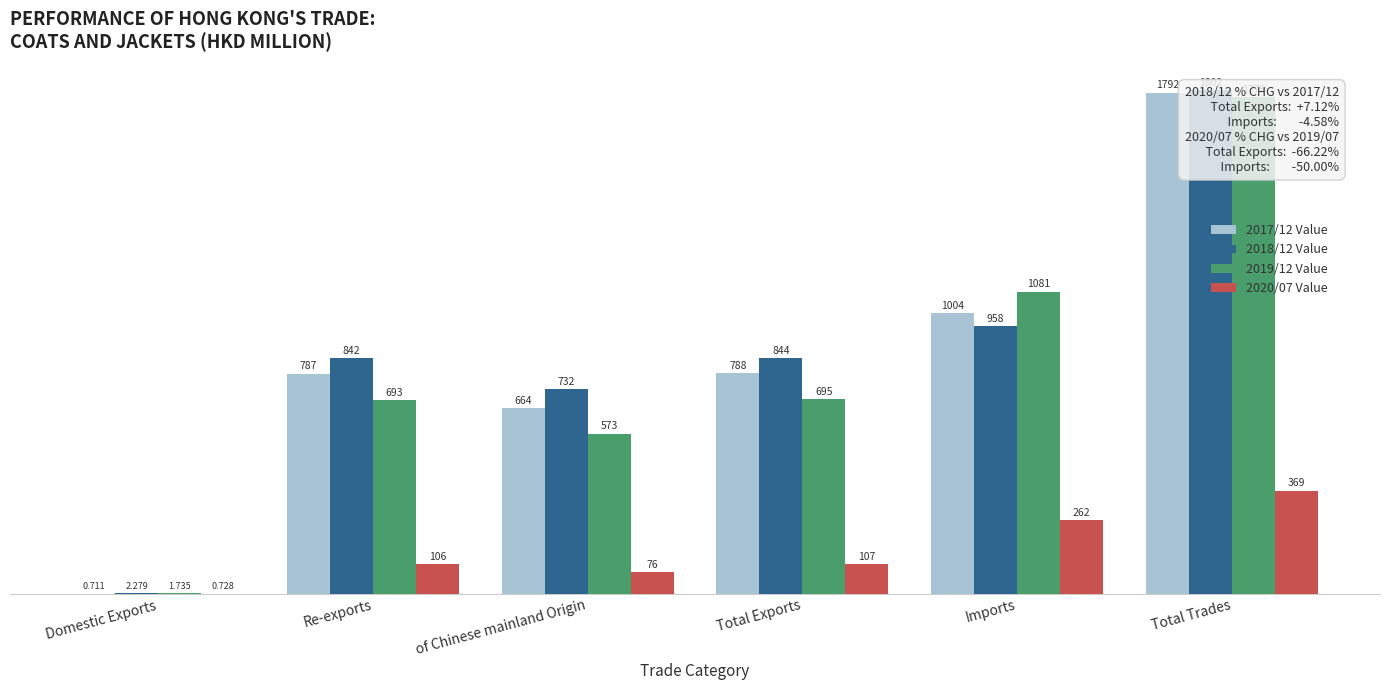

Reading left to right, extract all data points from this chart.

2017/12 Value: Domestic Exports=0.7	Re-exports=787.0	of Chinese mainland Origin=664.3	Total Exports=787.7	Imports=1003.8	Total Trades=1791.6
2018/12 Value: Domestic Exports=2.3	Re-exports=841.6	of Chinese mainland Origin=732.2	Total Exports=843.8	Imports=957.9	Total Trades=1801.8
2019/12 Value: Domestic Exports=1.7	Re-exports=692.9	of Chinese mainland Origin=572.8	Total Exports=694.7	Imports=1080.7	Total Trades=1775.3
2020/07 Value: Domestic Exports=0.7	Re-exports=105.9	of Chinese mainland Origin=76.0	Total Exports=106.6	Imports=261.9	Total Trades=368.5